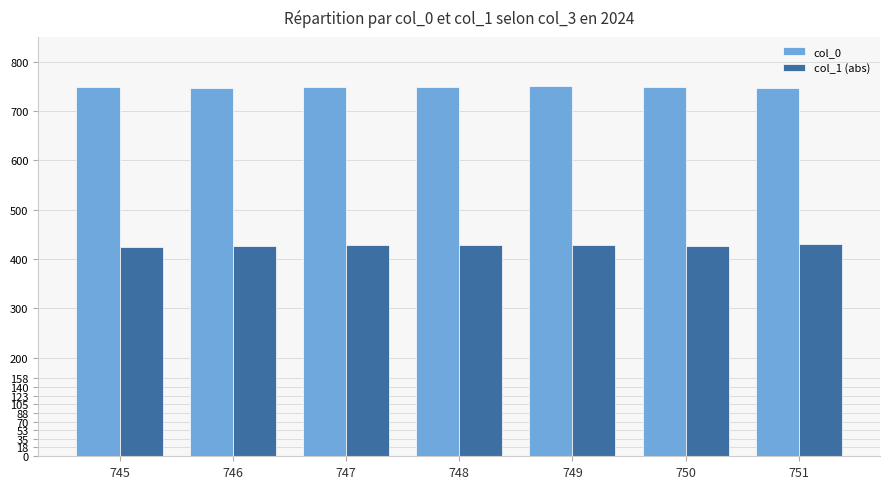

True or false: col_1 (abs) has a value of 429 at 748.

True